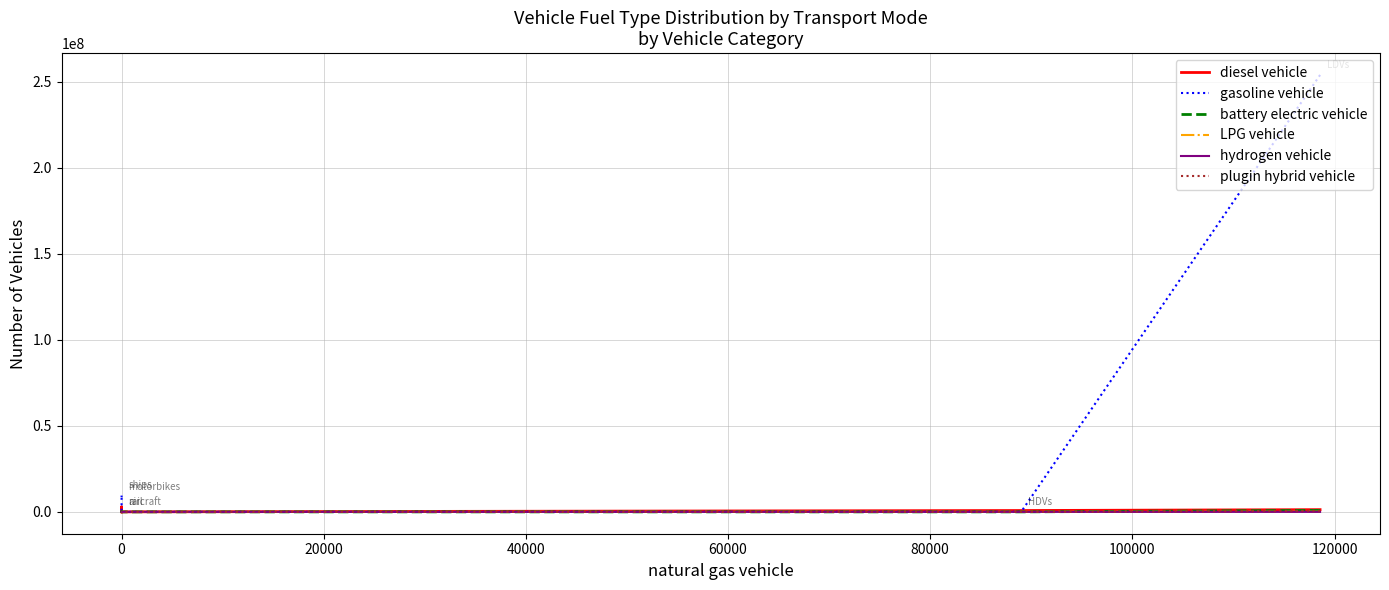

What is the total value across all series at 0?

7149.1